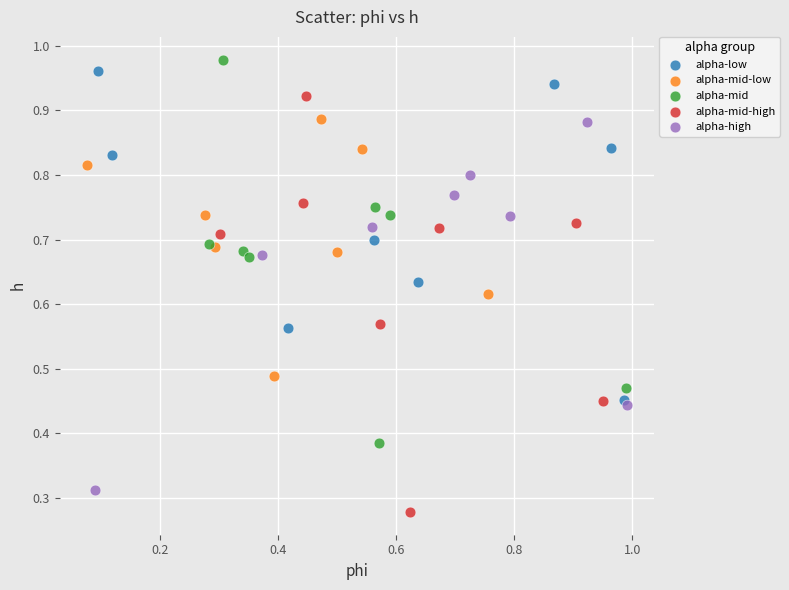

Which series reaches the minimum Y coordinate?

alpha-mid-high